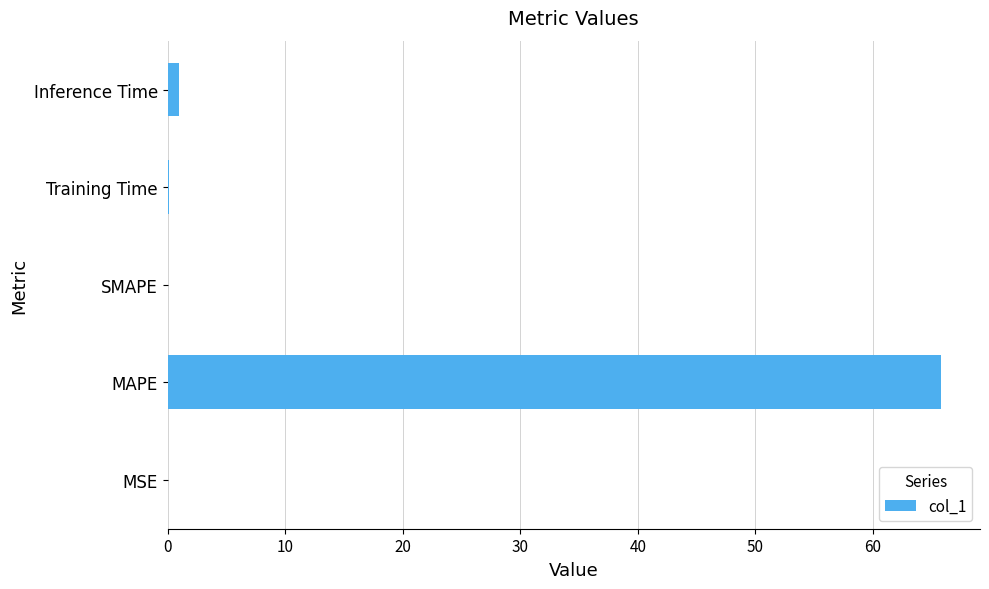

Which has a higher value, Inference Time or MAPE?

MAPE